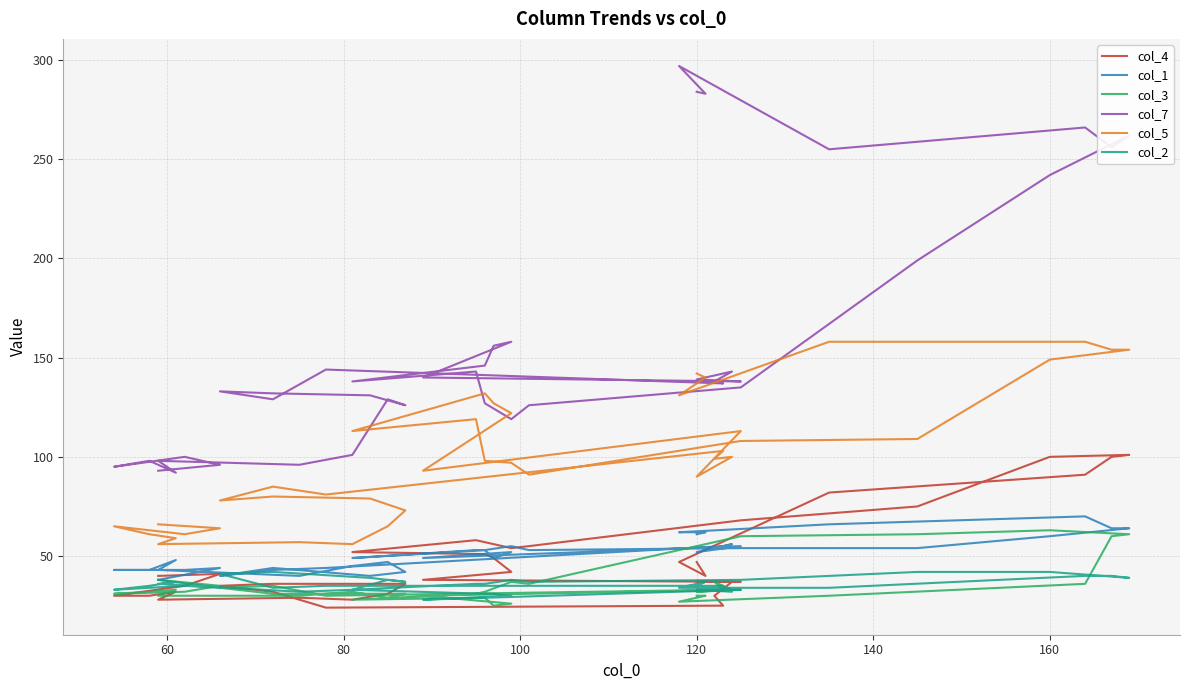

What is the value of the col_5 point at the 38th from the left?

61